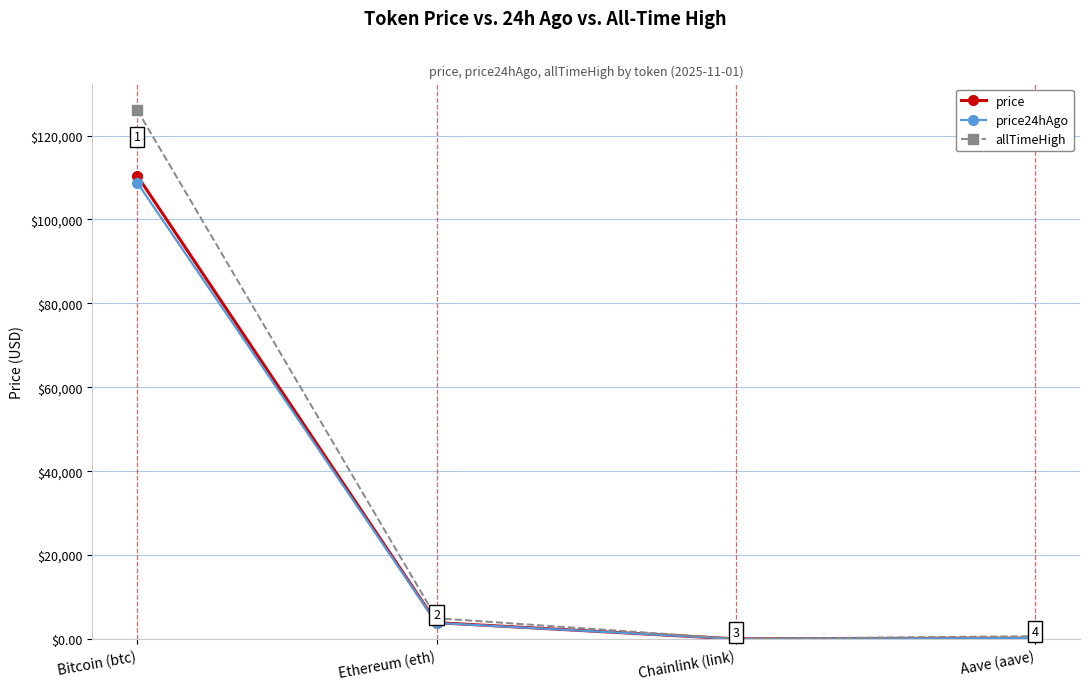

At which label is price closest to 55224?

Ethereum (eth)